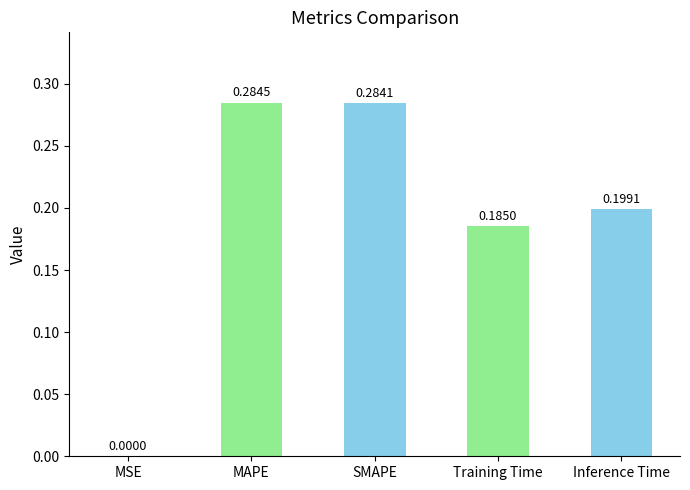

What is the sum of all values?

1.0